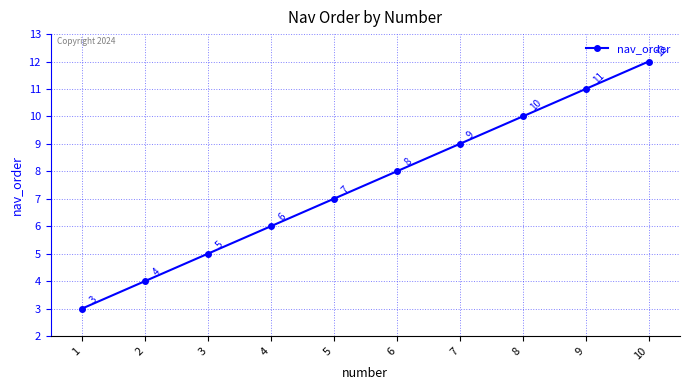

What is the sum of the values at 4 and 2?

10